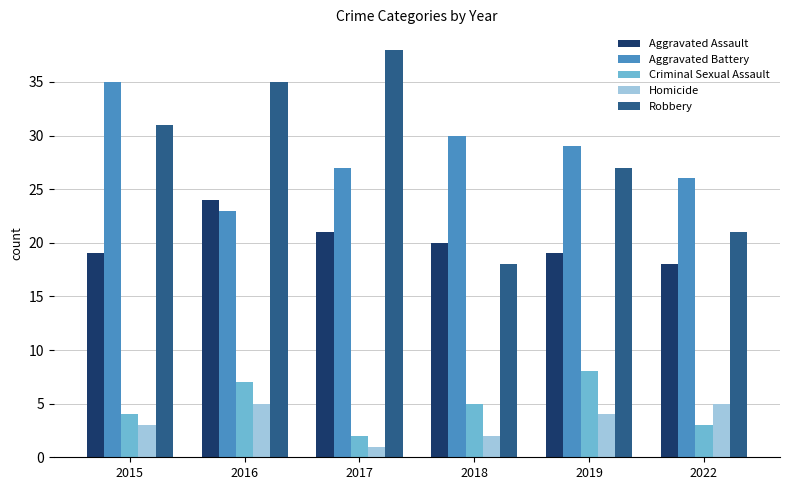

What is the value of the Robbery bar at the 2nd from the left?

35